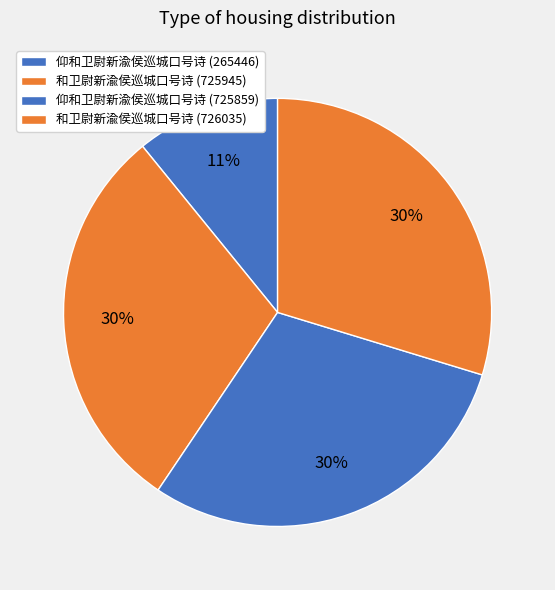

Count the number of slices in the pie.

4